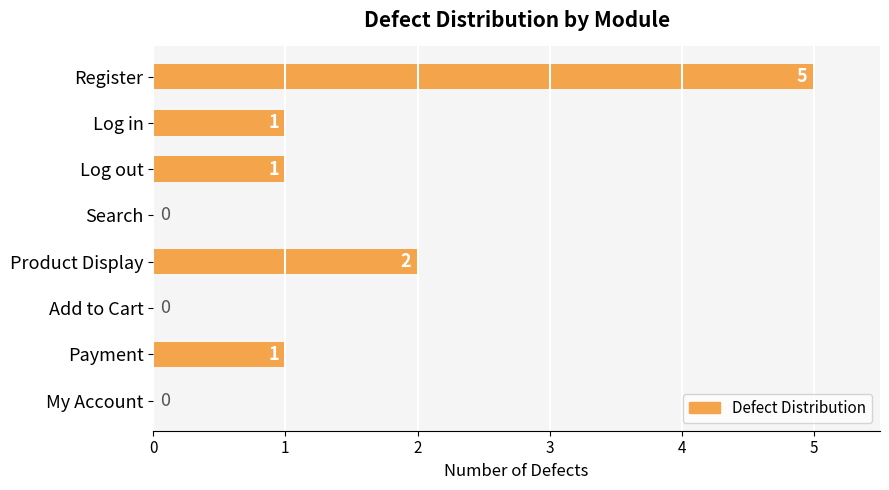

The chart shows a value of 0 at Search. True or false?

True